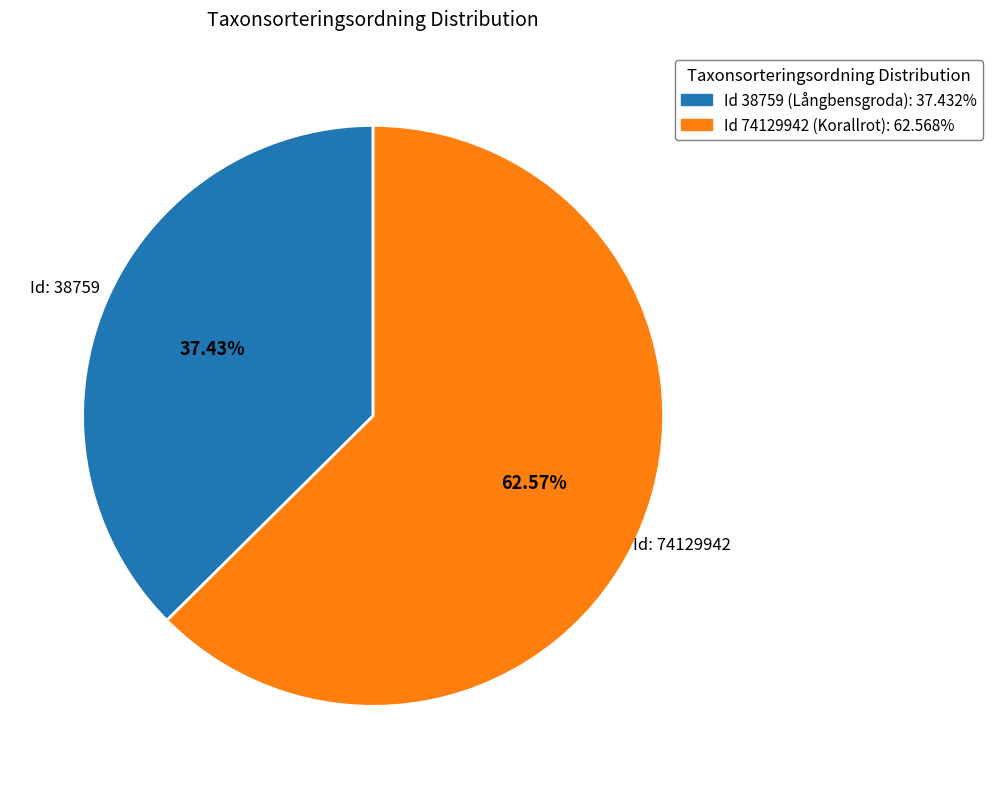

Is there a majority slice in this chart?

Yes